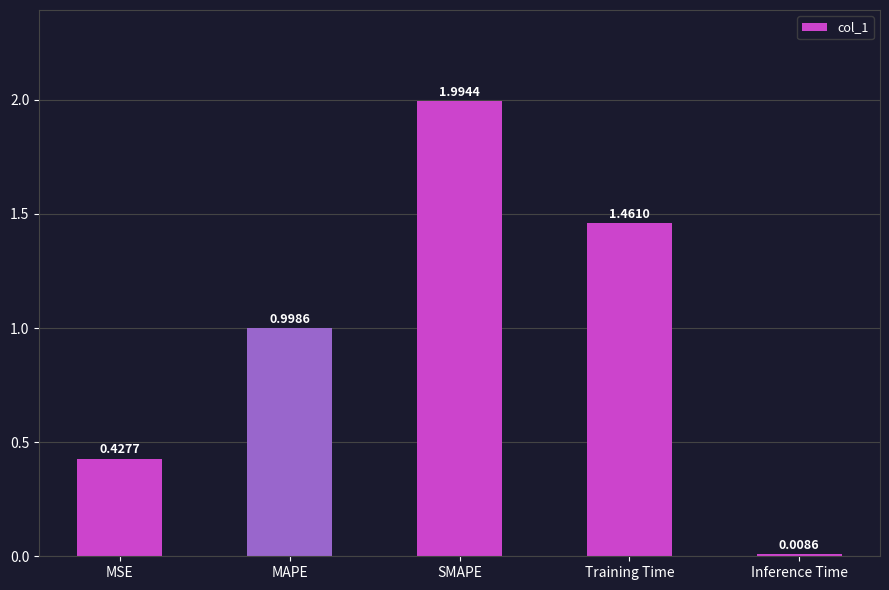

What is the change in value from SMAPE to Training Time?

-0.5